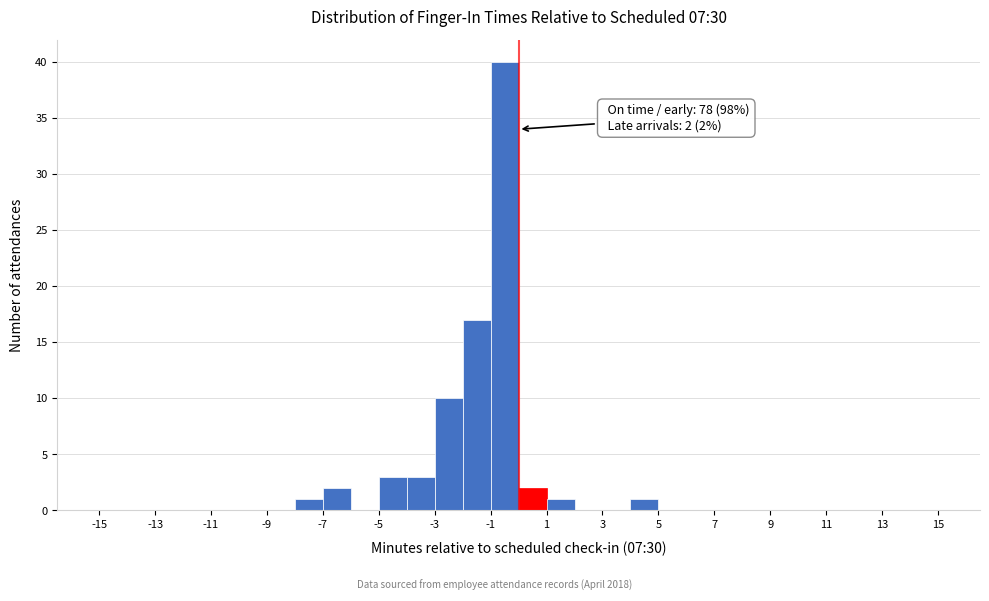

Which range on the x-axis has the tallest bar?

-1 to 0